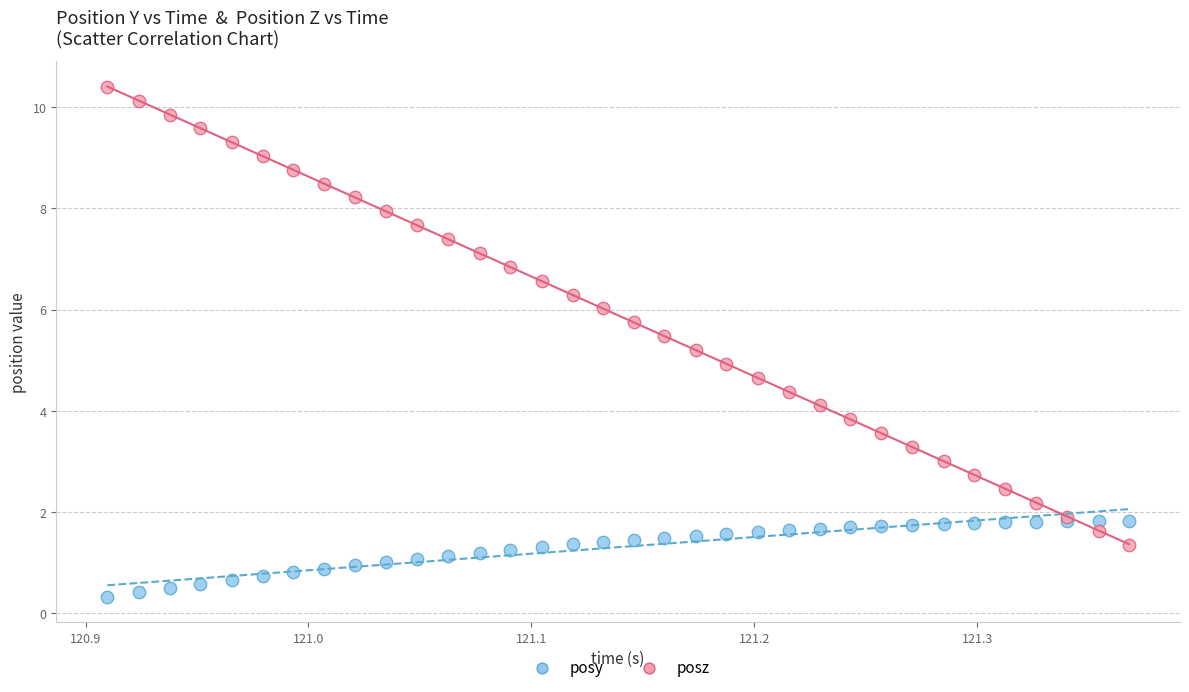

Which series has the widest spread of Y values?

posz